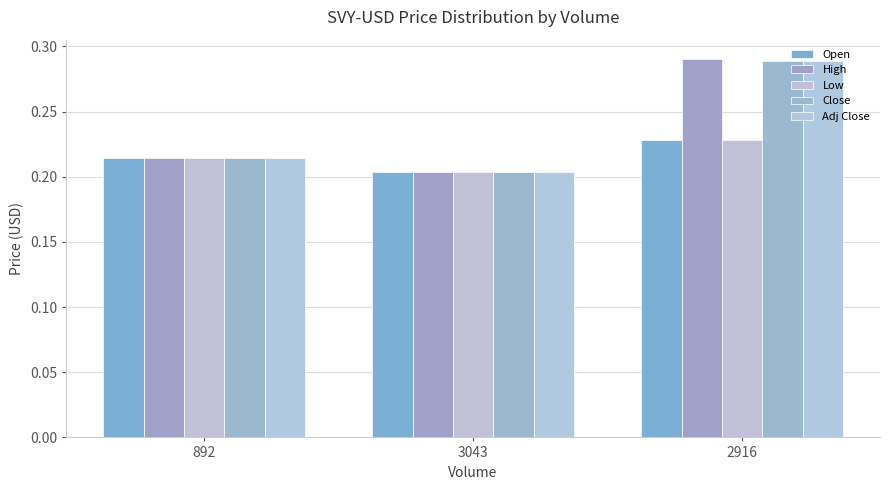

Count the number of categories in the chart.

3